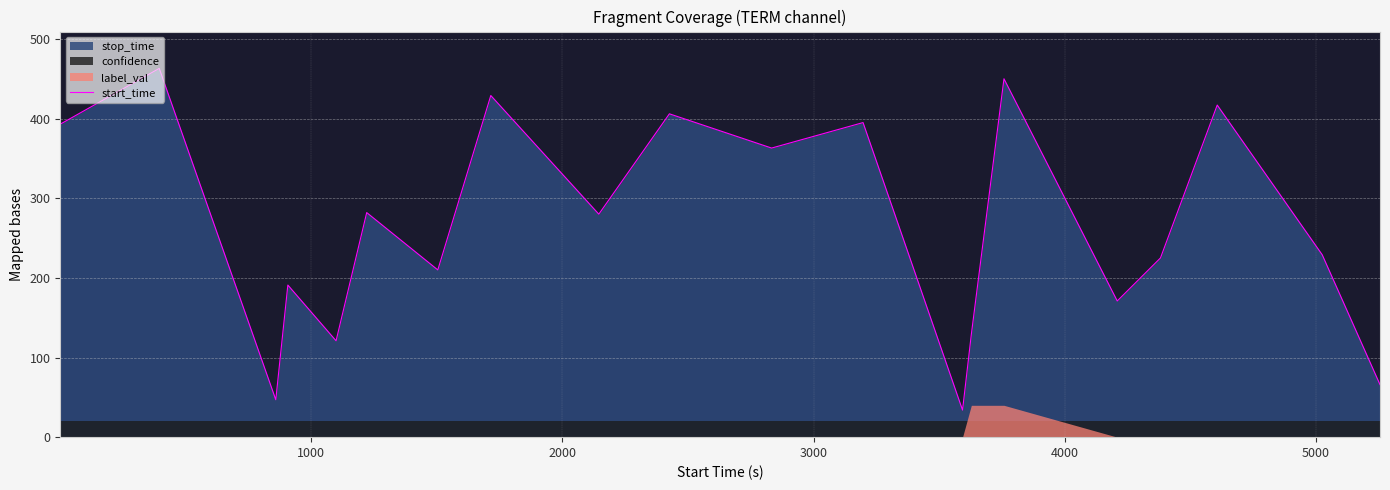

What is the minimum value for start_time?

34